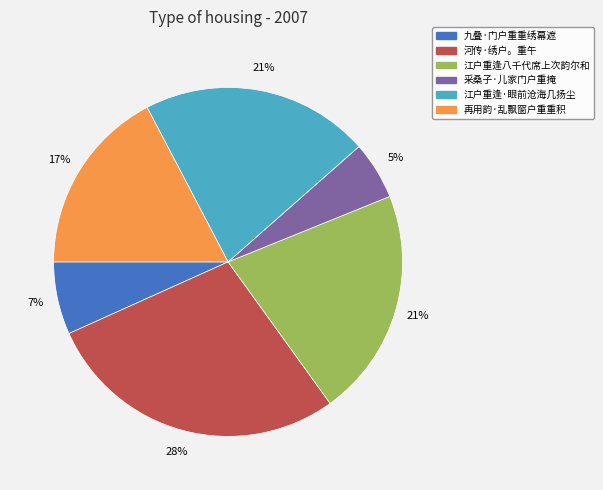

What is the smallest slice in the pie chart?

采桑子·儿家门户重掩